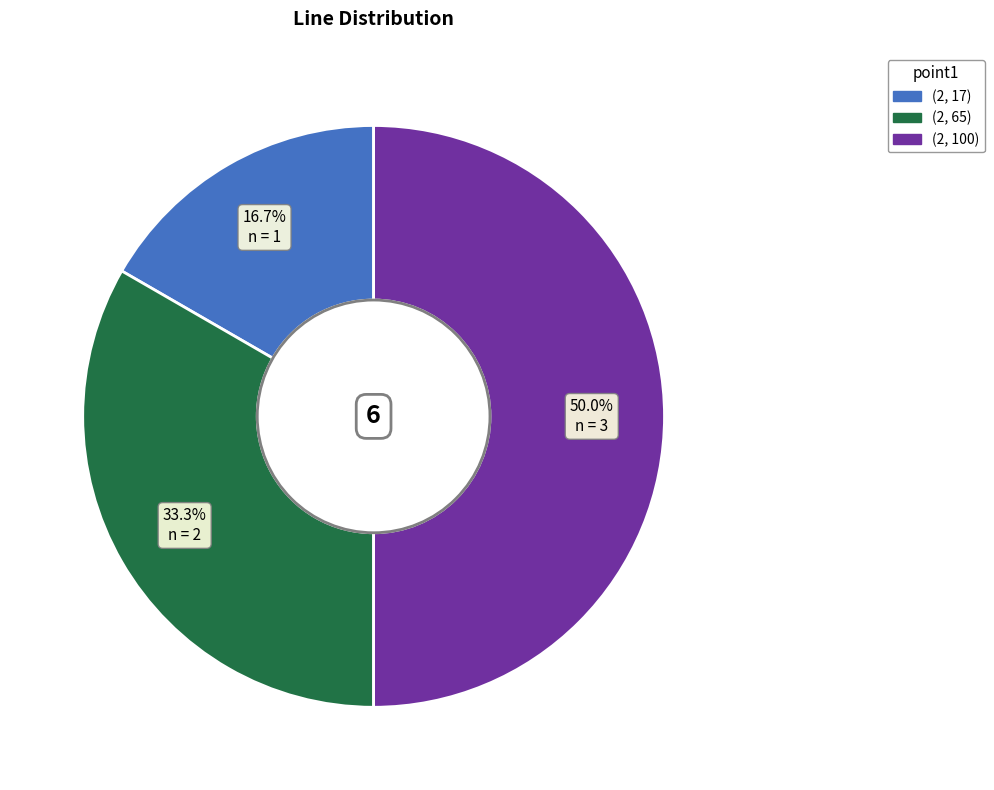

Which has a higher value, (2, 17) or (2, 65)?

(2, 65)